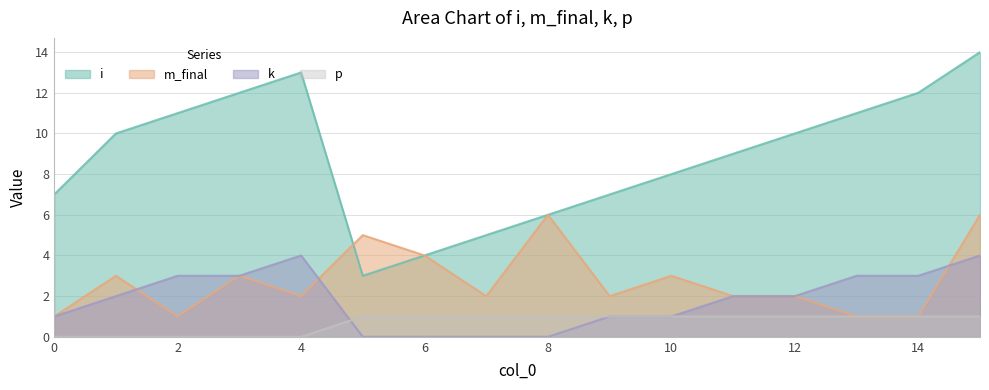

The m_final series shows 8 at 15. True or false?

False